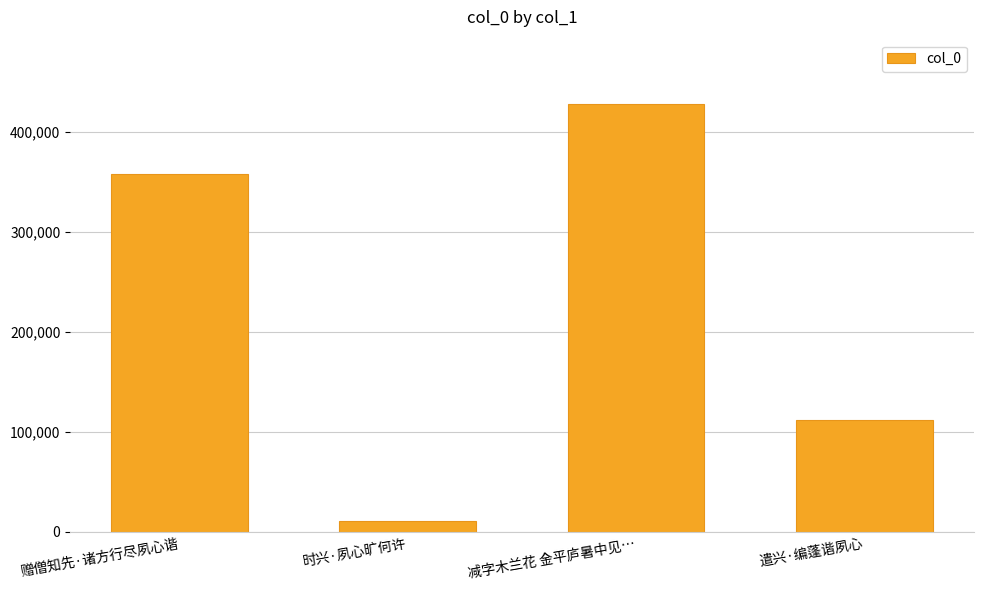

What is the approximate value at 赠僧知先·诸方行尽夙心谐?

357572